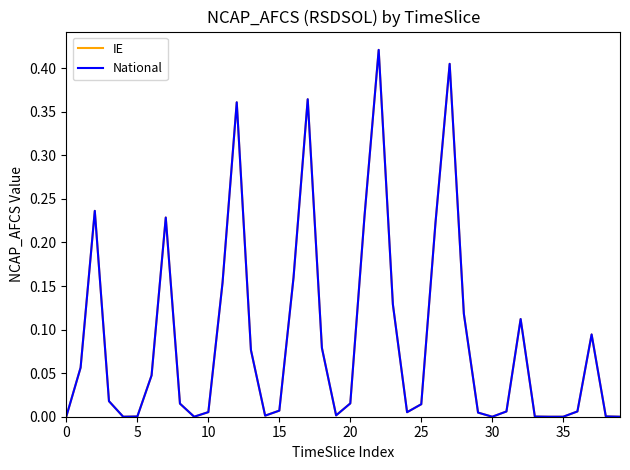

Is this an area chart (filled region under the line)?

No